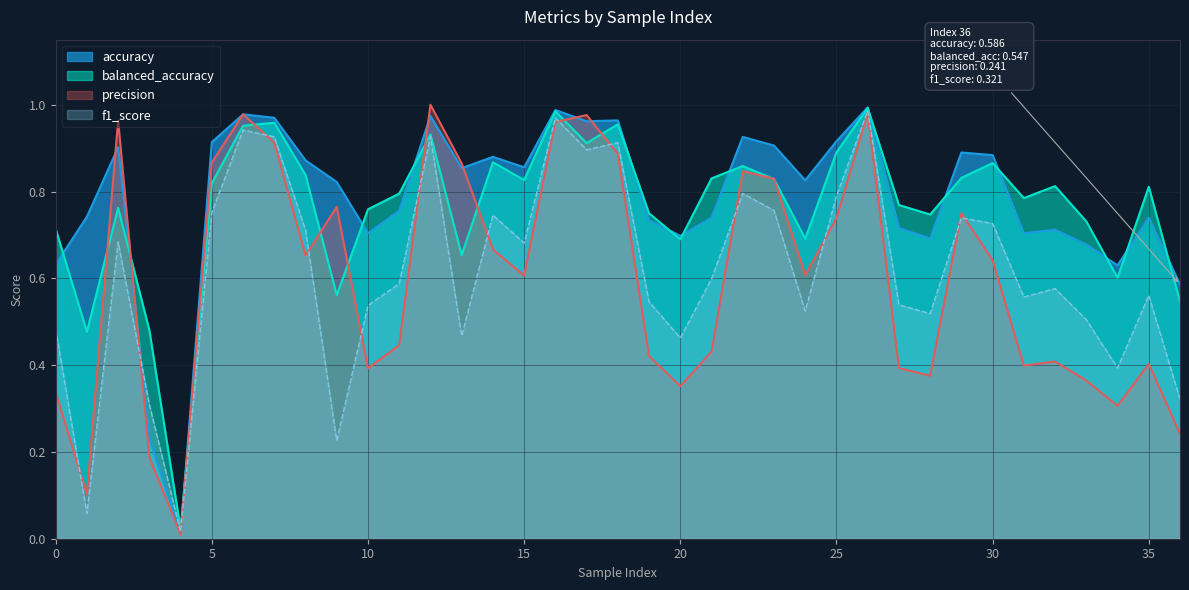

Which series has the largest total across all categories?

accuracy